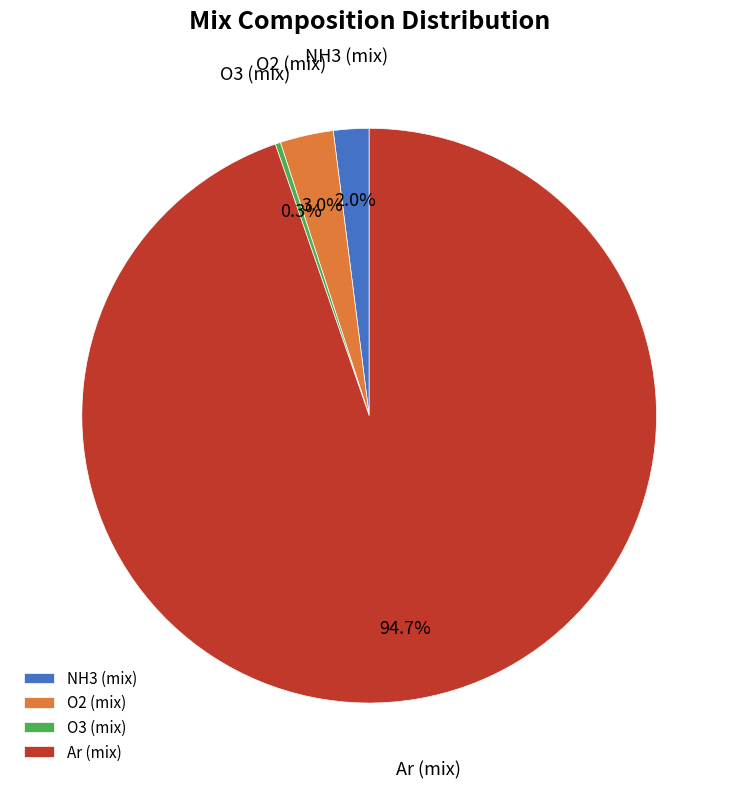

Which slice is the largest?

Ar (mix)